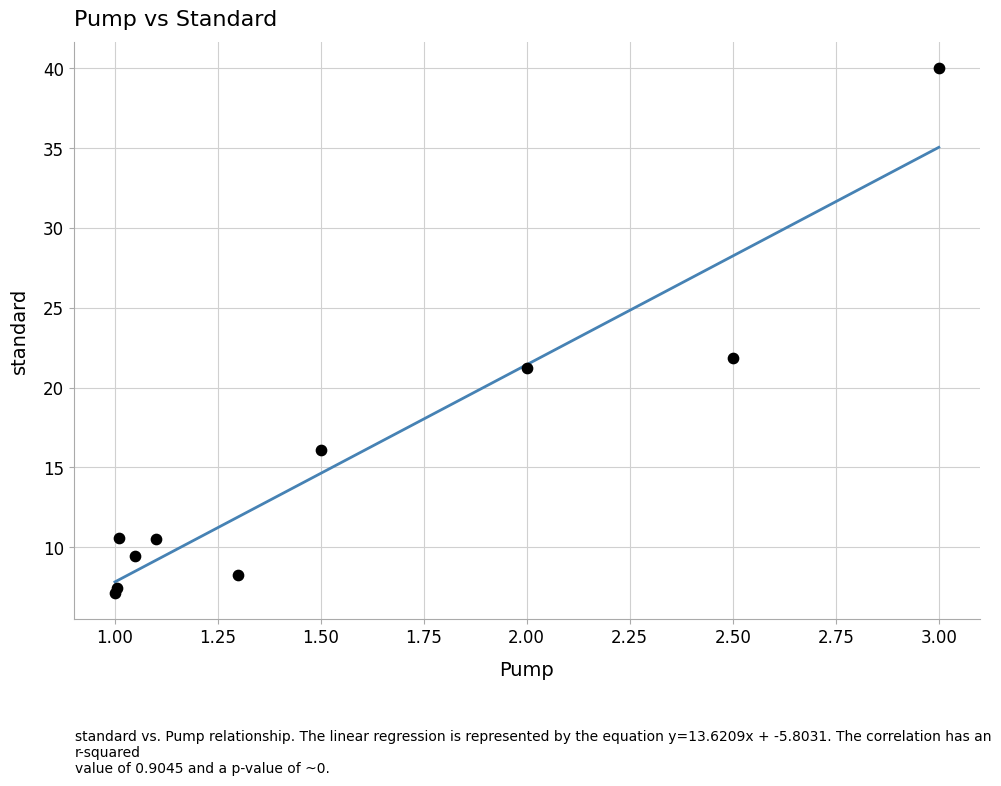

What Y value in the scatter plot is closest to 23?

21.9